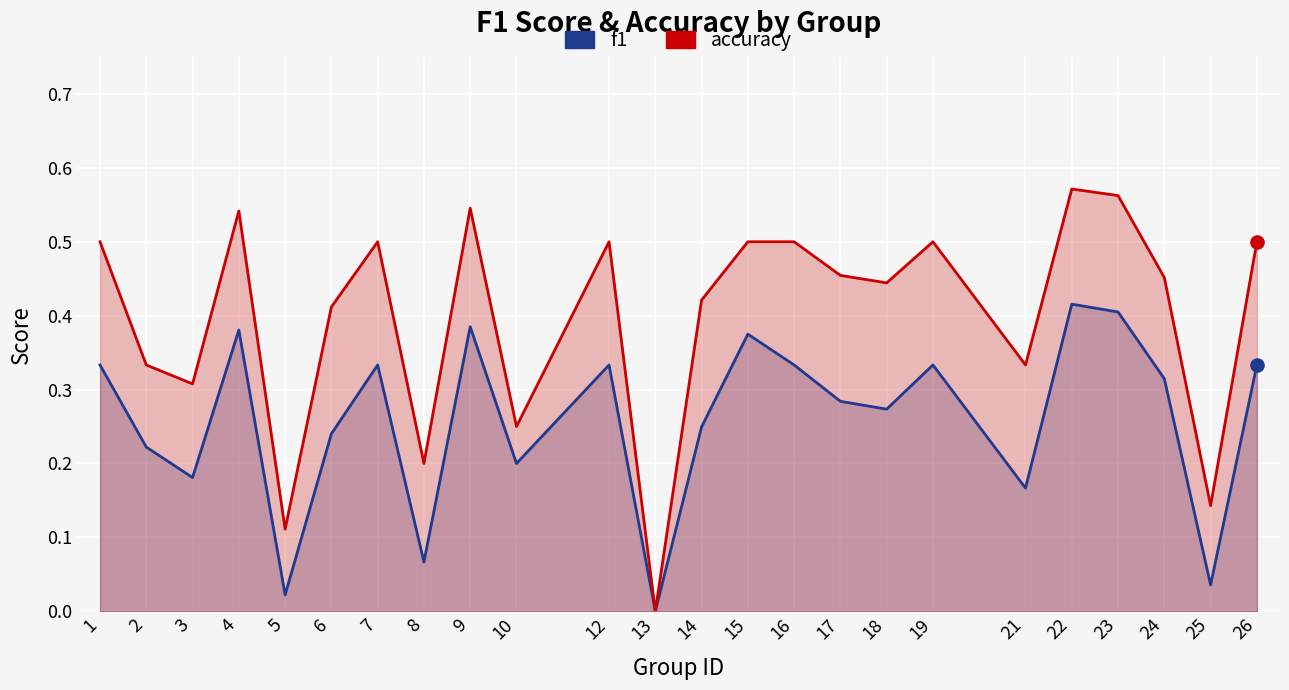

What are all the series names shown in the legend?

f1, accuracy